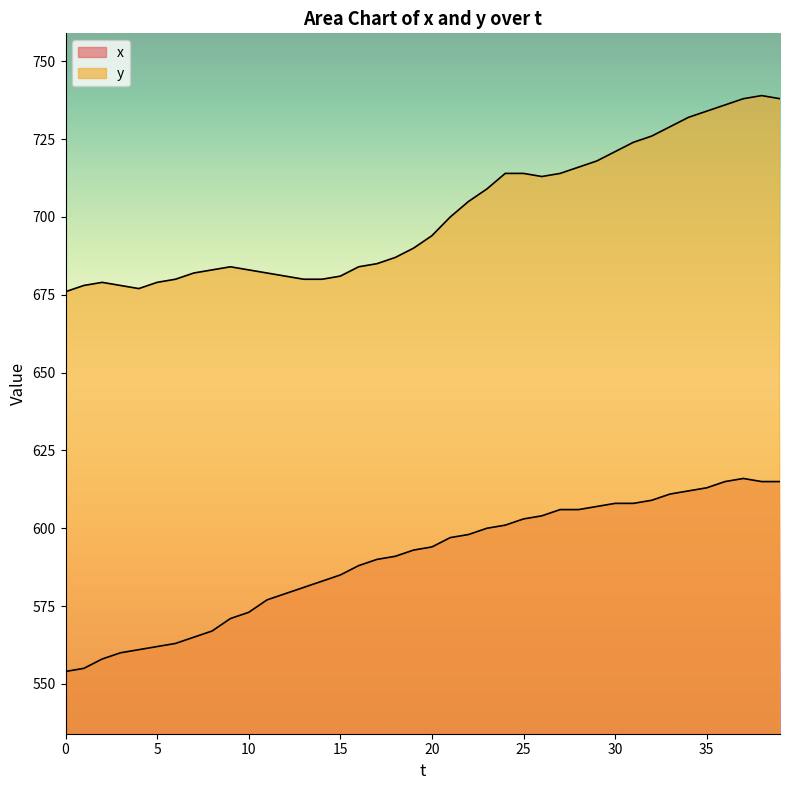

Is the value of y at 10 greater than the value of x at 0?

Yes